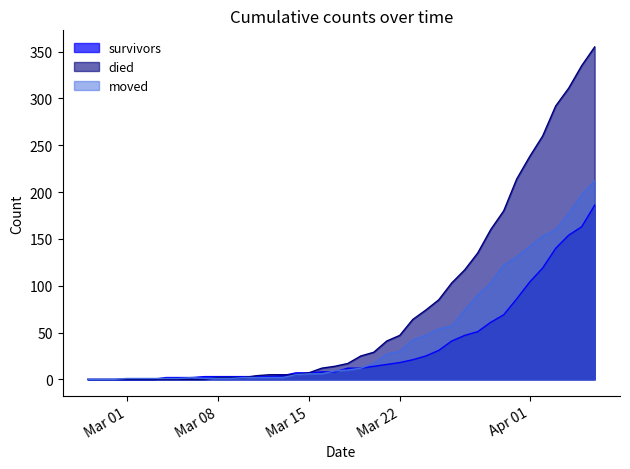

What is the greatest value displayed?

355